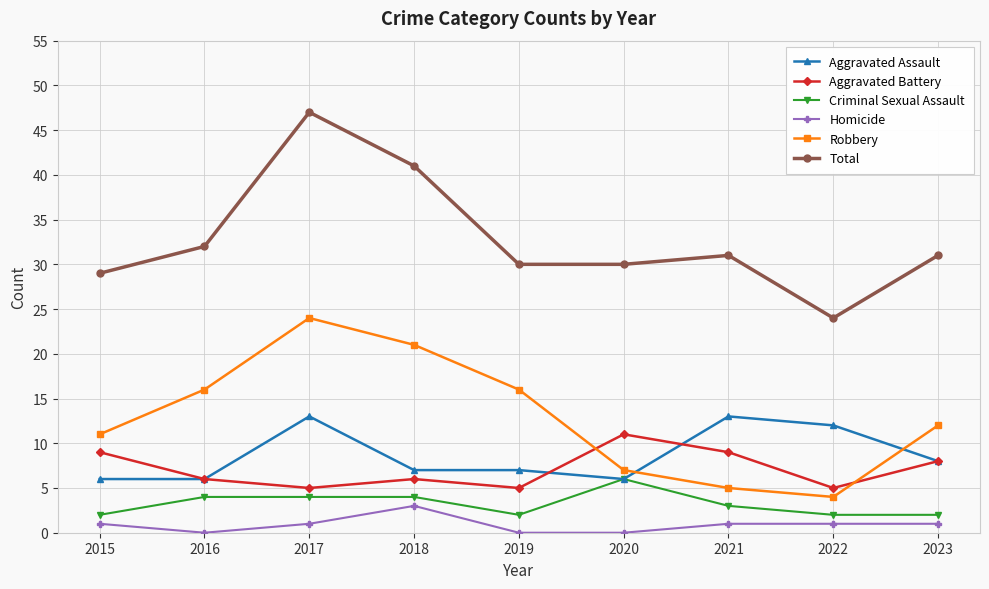

True or false: Criminal Sexual Assault and Total cross at least once.

False